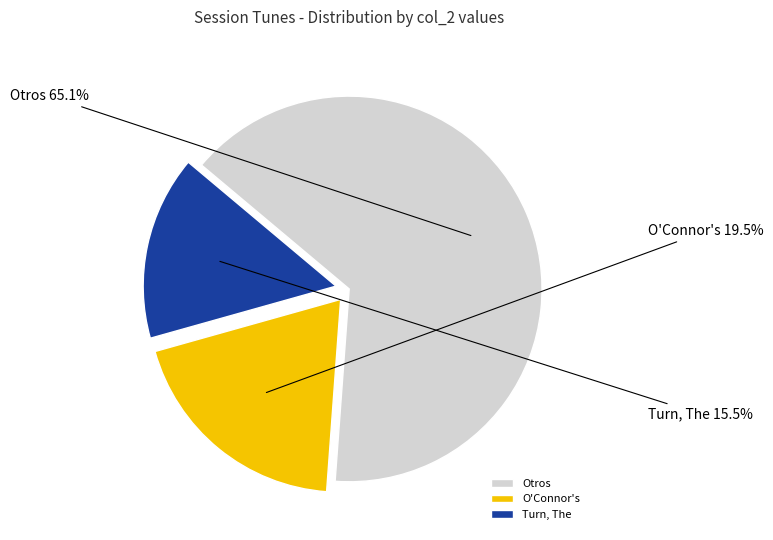

Rank the categories by value from lowest to highest.

Turn, The, O'Connor's, Otros